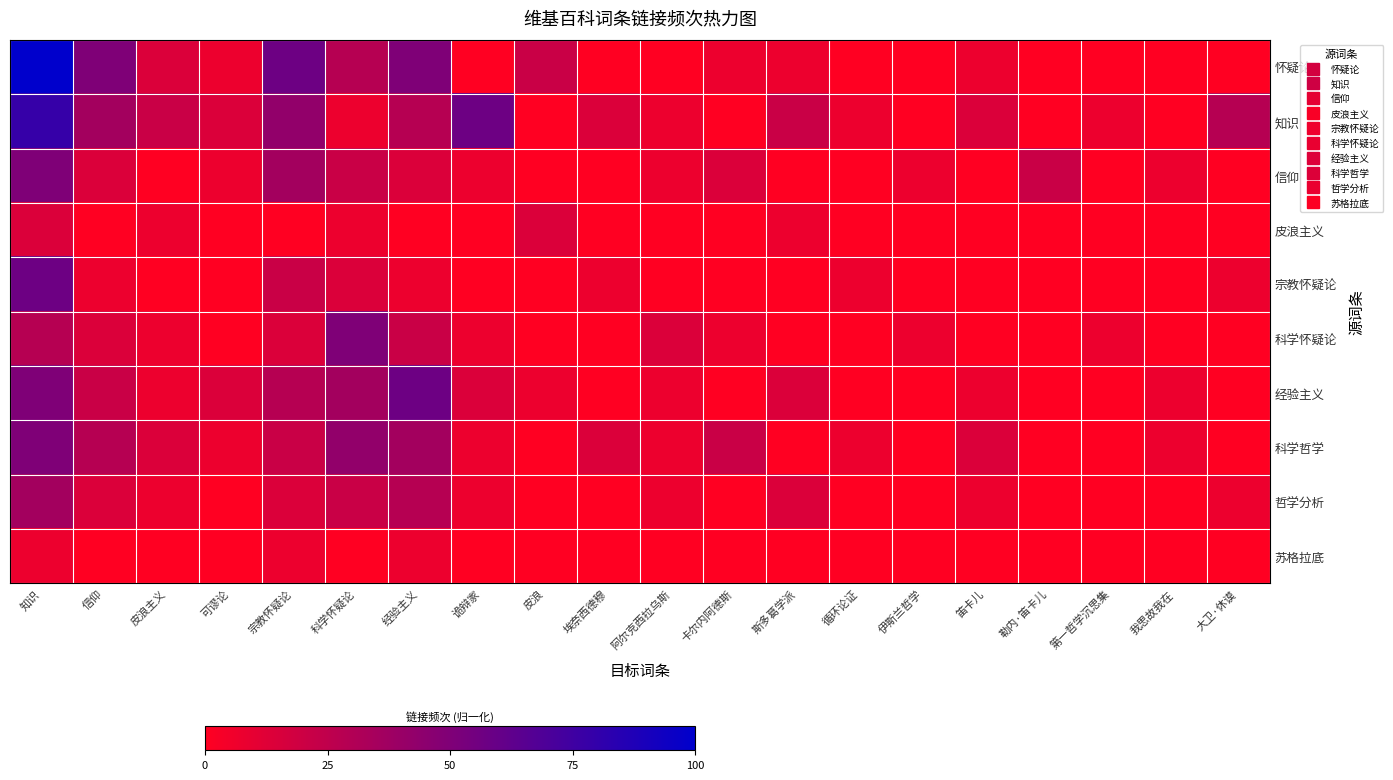

At which category does the chart reach its minimum across all series?

诡辩家